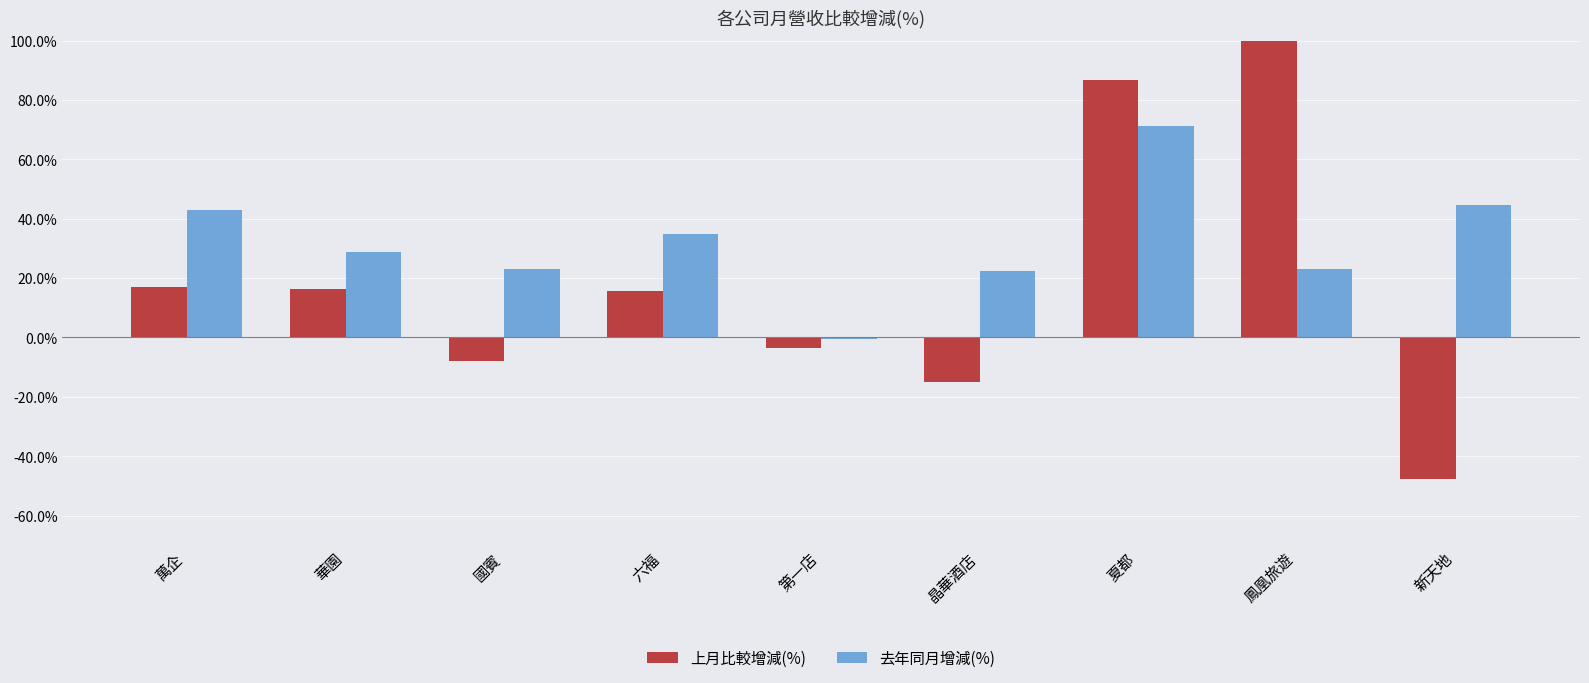

Which series has the largest total across all categories?

上月比較增減(%)